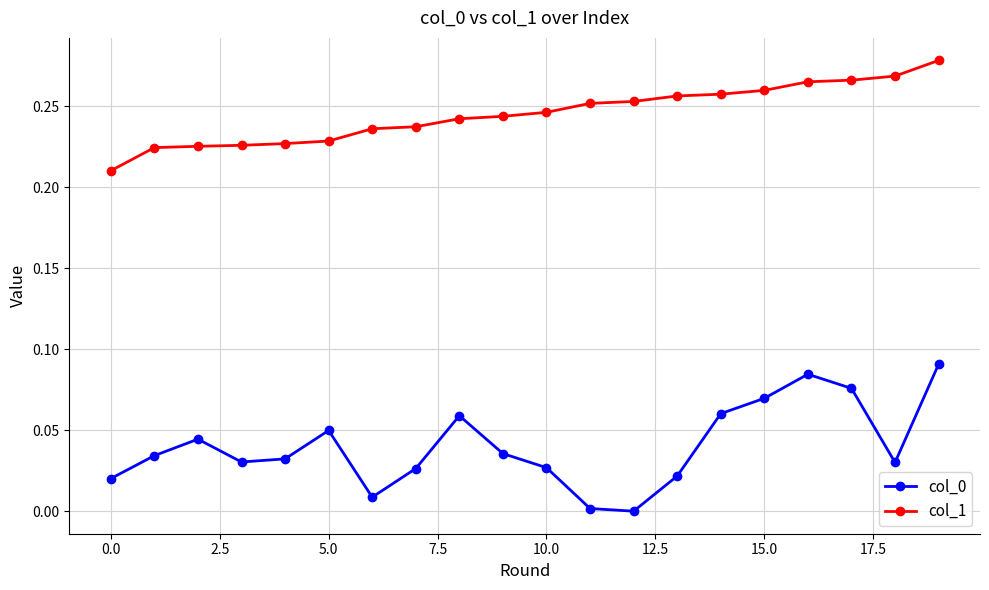

What is the sum of all col_1 values?

4.9